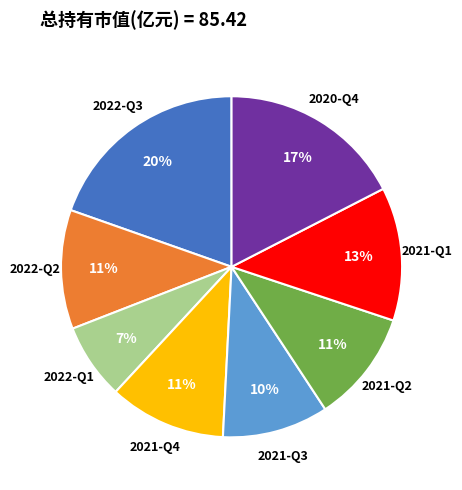

To the nearest percent, what is the average slice percentage?

12%